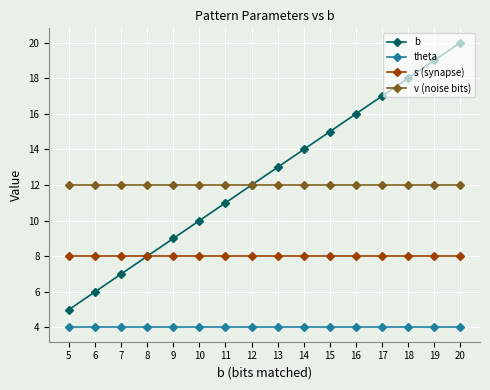

How many distinct data groups are displayed?

4